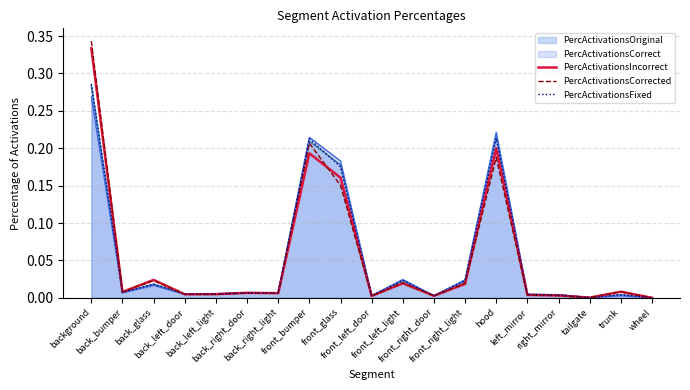

Between back_left_door and left_mirror, which series saw the biggest shift?

PercActivationsCorrected